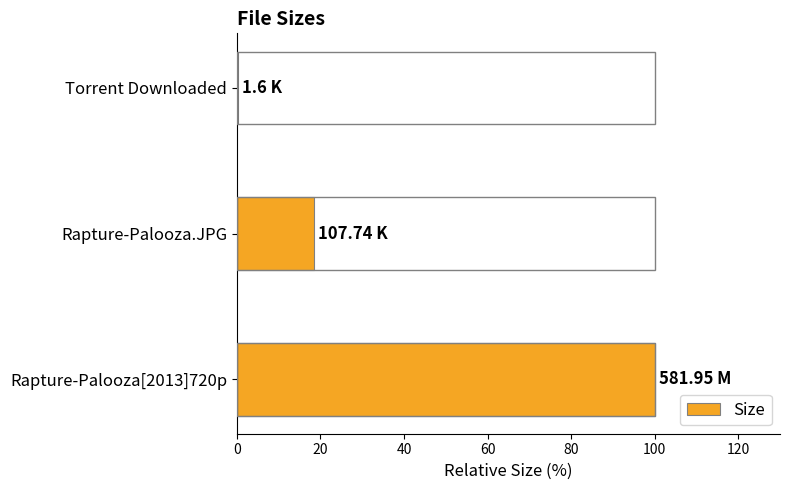

Which has a higher value, Rapture-Palooza.JPG or Torrent Downloaded?

Rapture-Palooza.JPG